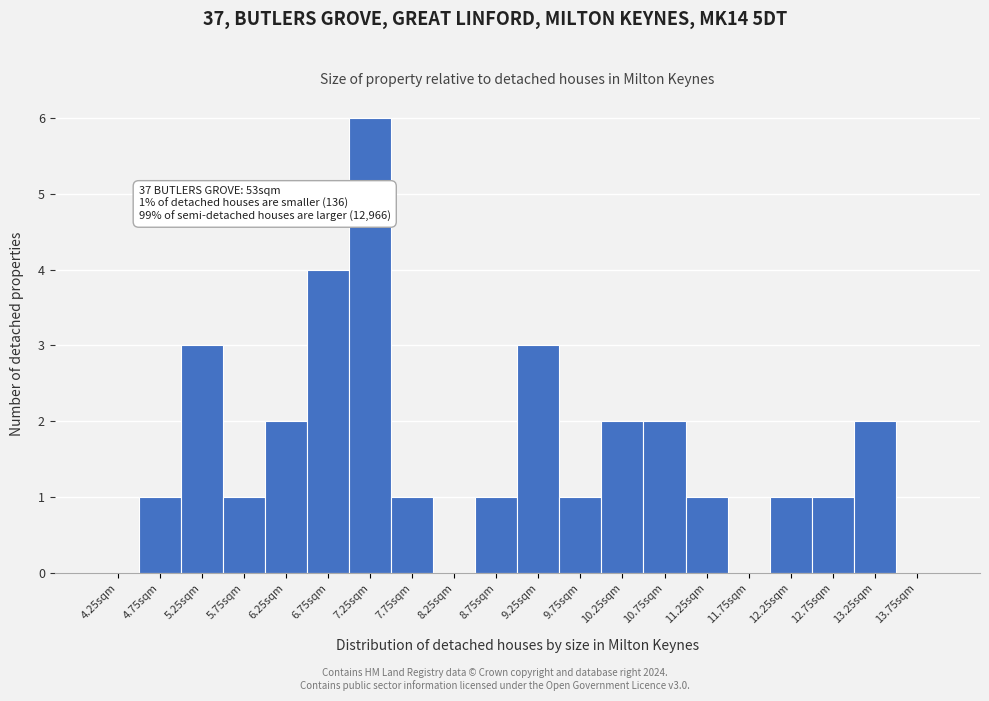

Which range on the x-axis has the tallest bar?

7.0 to 7.5